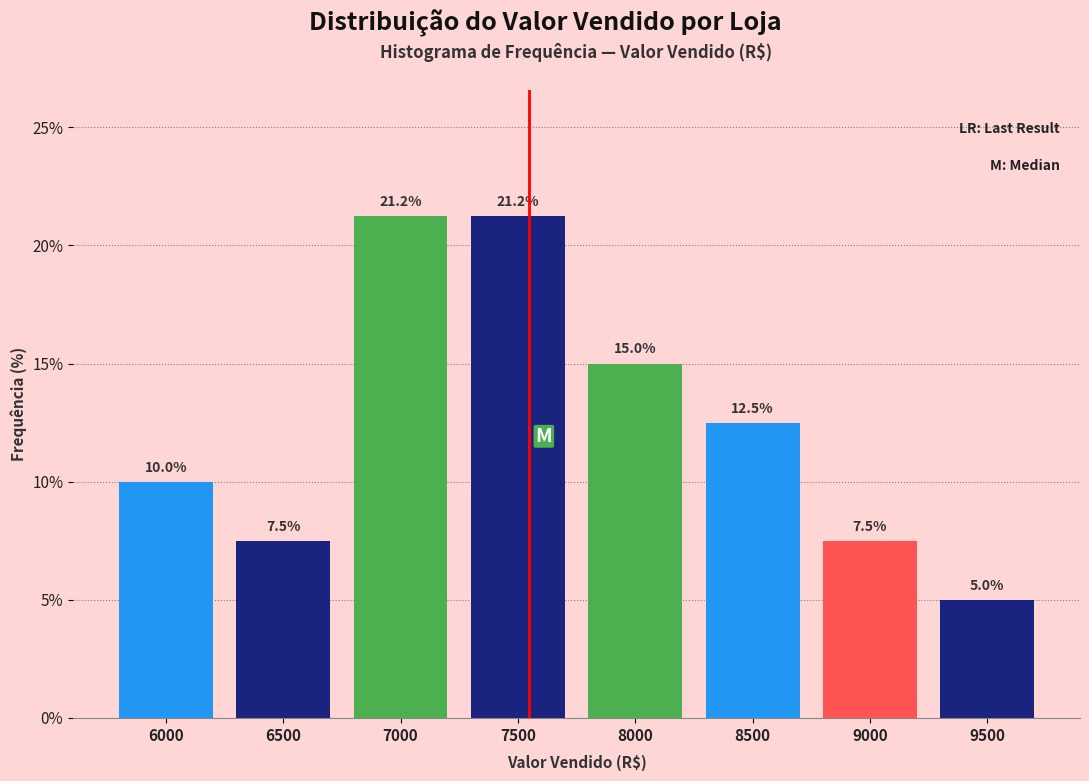

The value at 7500 is 21.2. True or false?

True